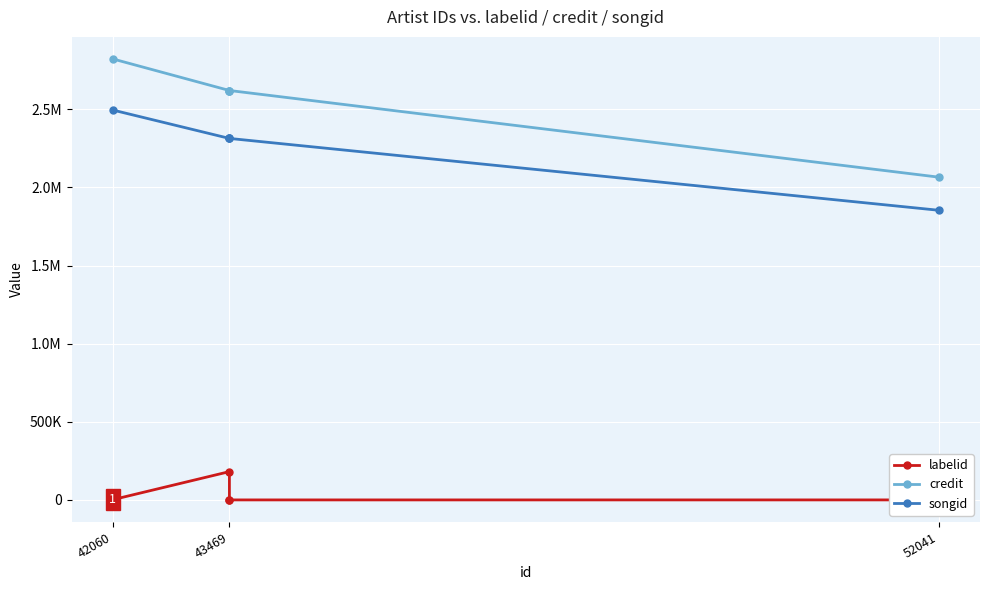

Which label corresponds to the largest value in the chart?

42060